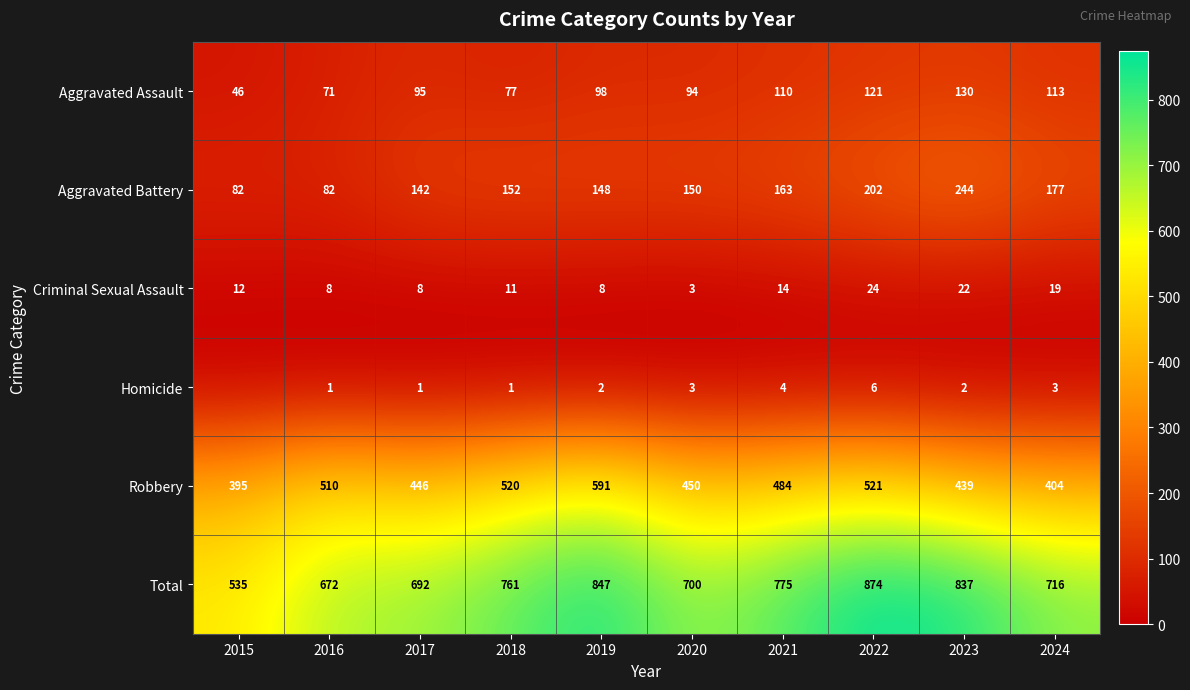

What is the difference between the Aggravated Assault values at 2015 and 2019?

52